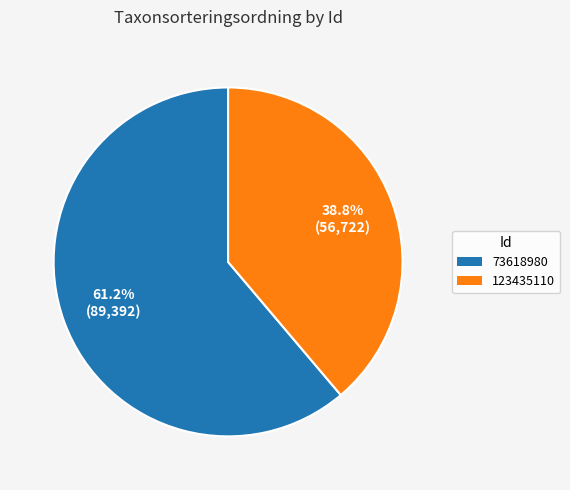

Between 123435110 and 73618980, which is larger?

73618980